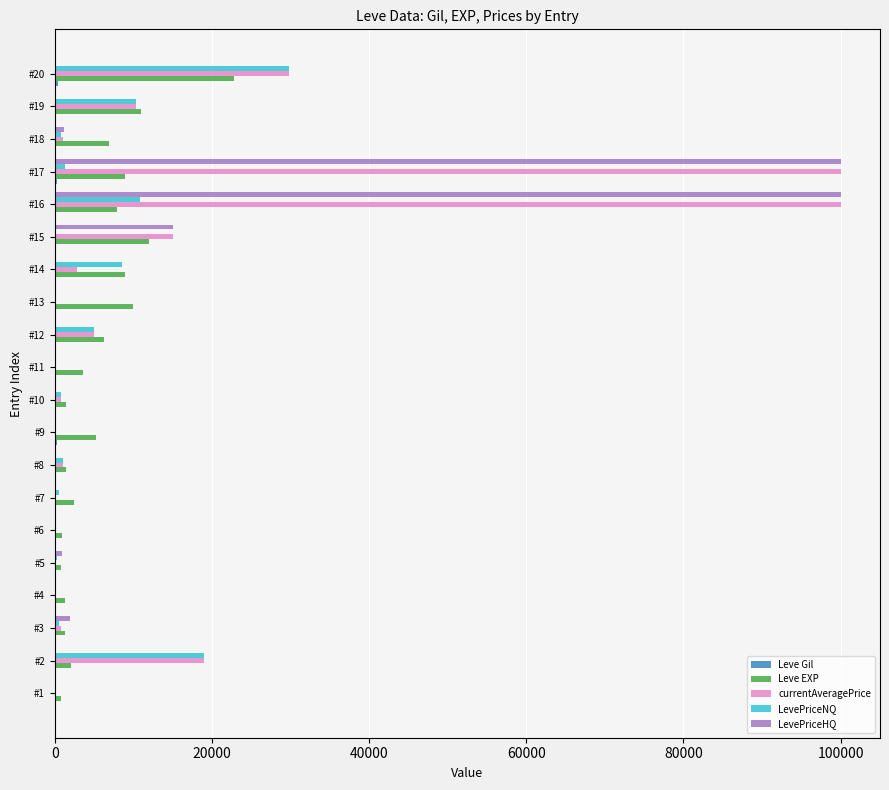

What is the sum of all LevePriceNQ values?

89133